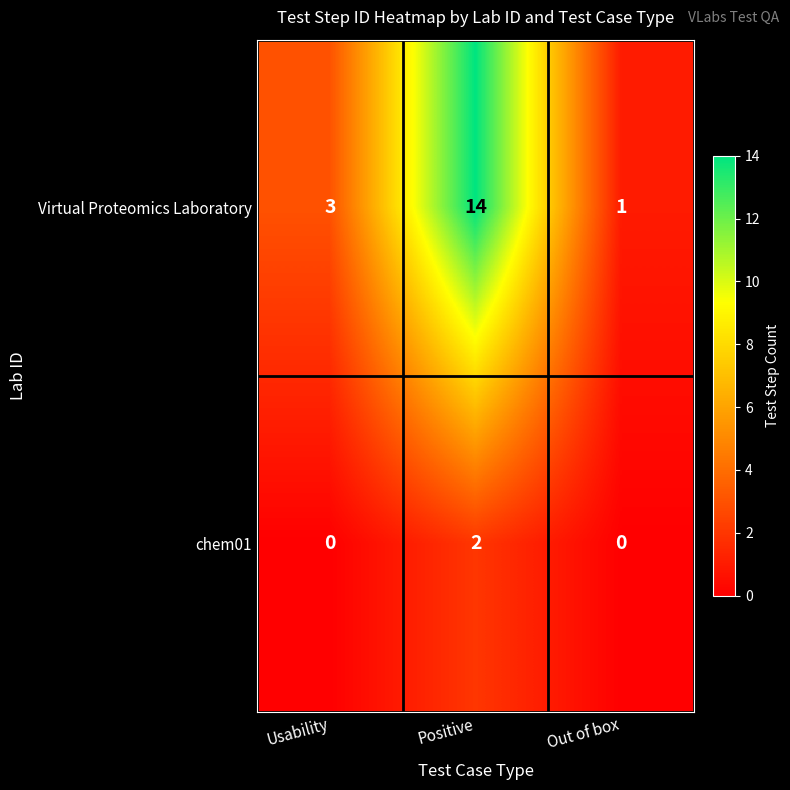

What is the difference between the Virtual Proteomics Laboratory values at Out of box and Positive?

13